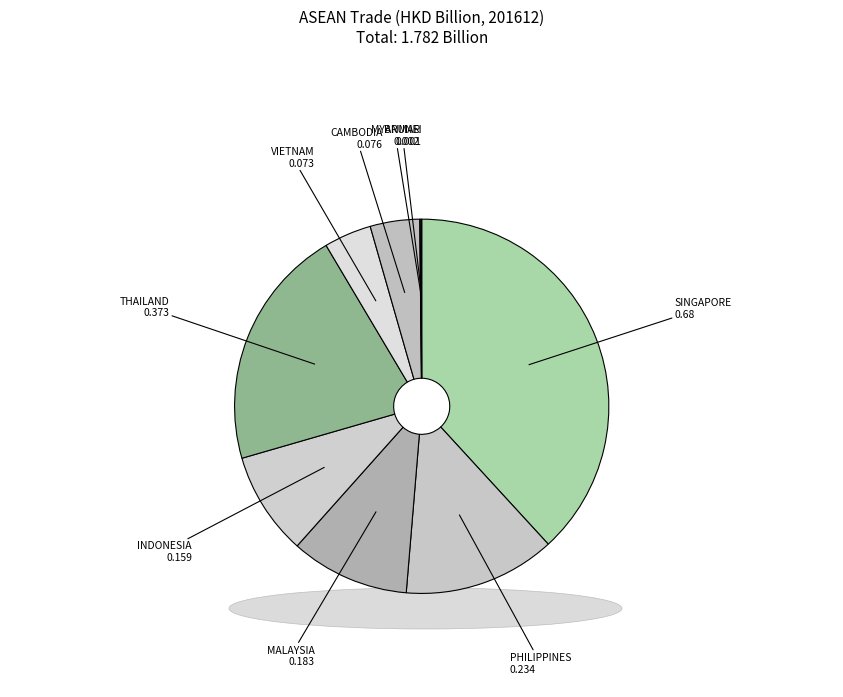

Which category has the smallest portion of the pie?

LAO PEO DEM REP